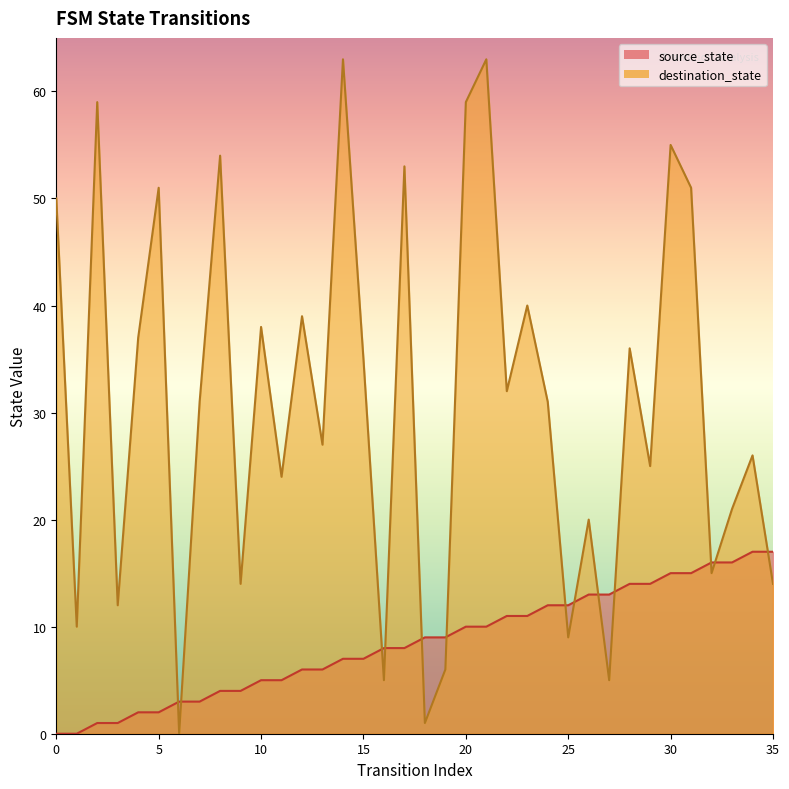

What is the value of the source_state point at the 35th from the left?

17